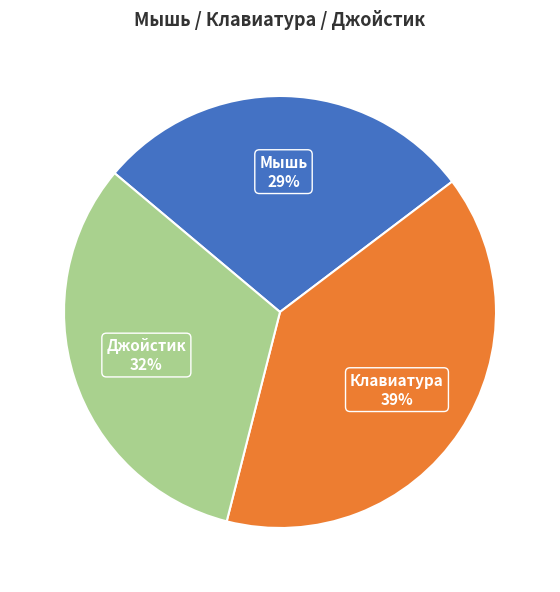

What is the smallest slice in the pie chart?

Мышь